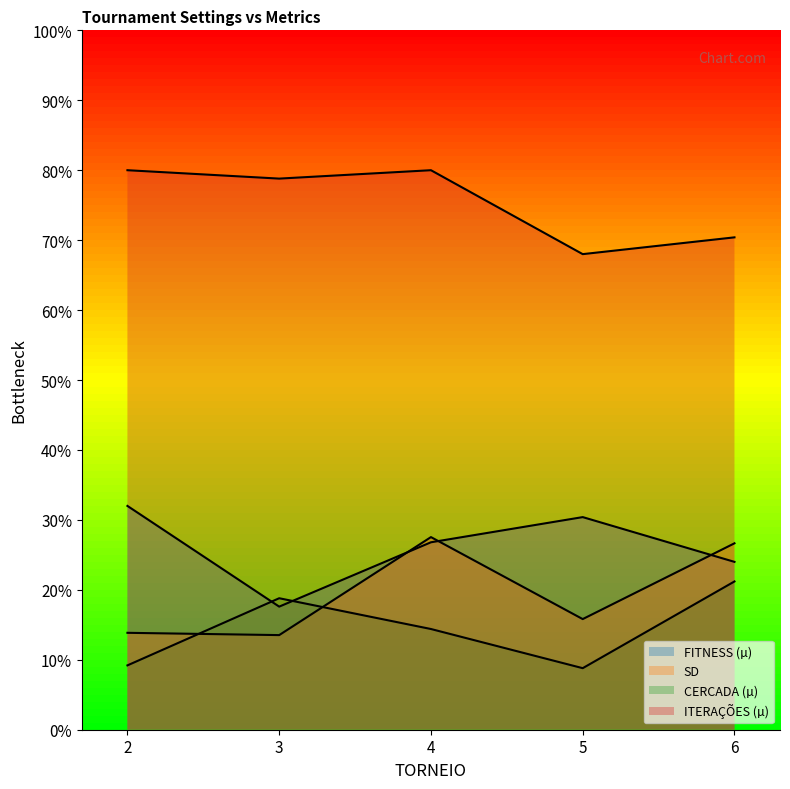

What is the difference between the ITERAÇÕES (µ) values at 3 and 6?

0.1